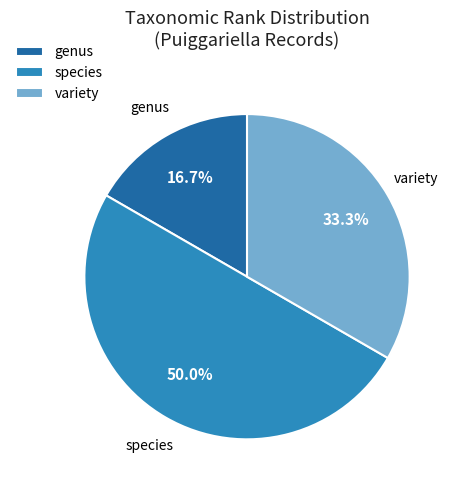

Approximately how many times larger is the value at variety compared to genus?

2.0